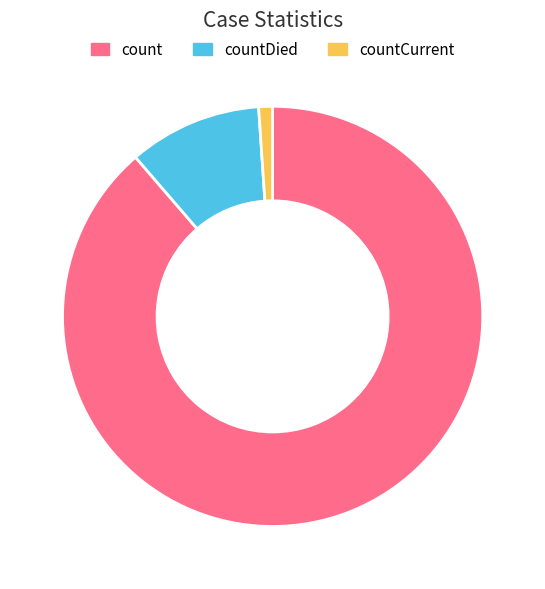

Is there a majority slice in this chart?

Yes